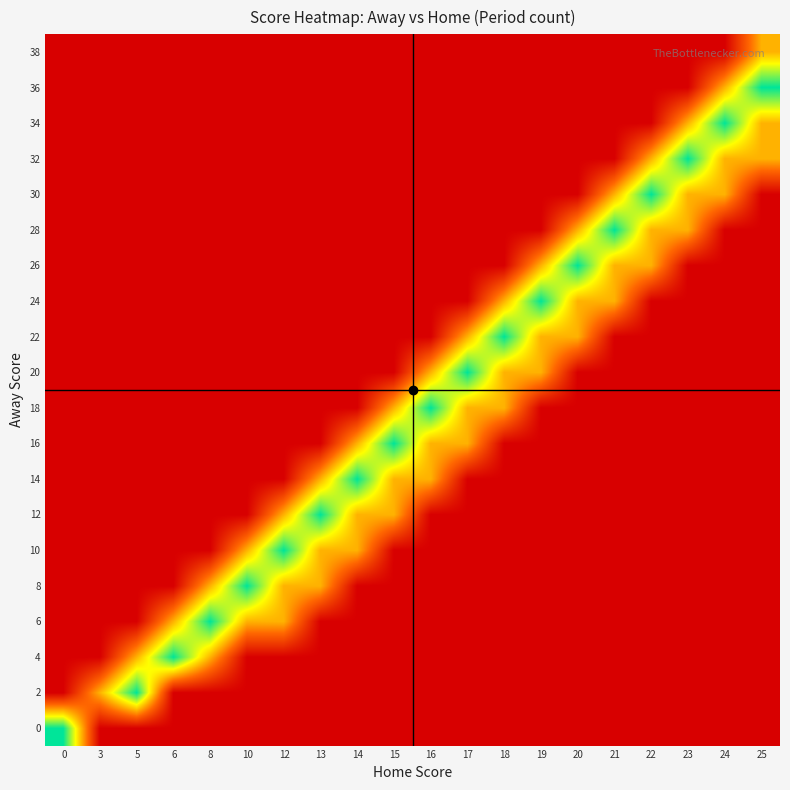

How many data points does each series have?

20